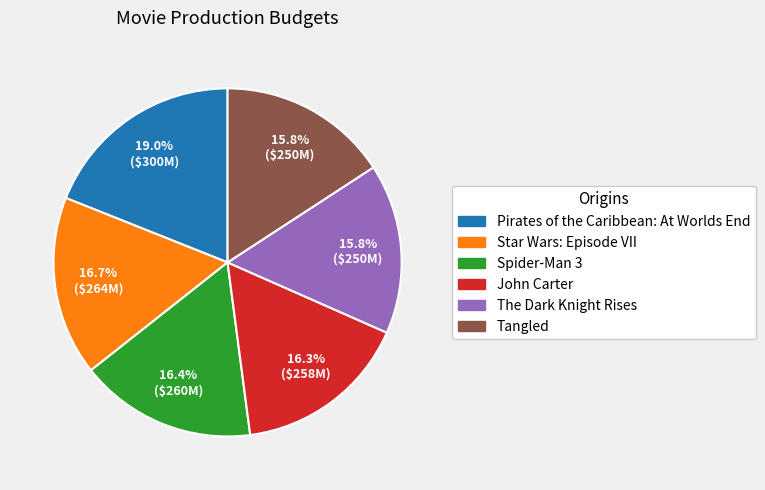

What is the ratio of the value at Tangled to the value at John Carter?

1.0